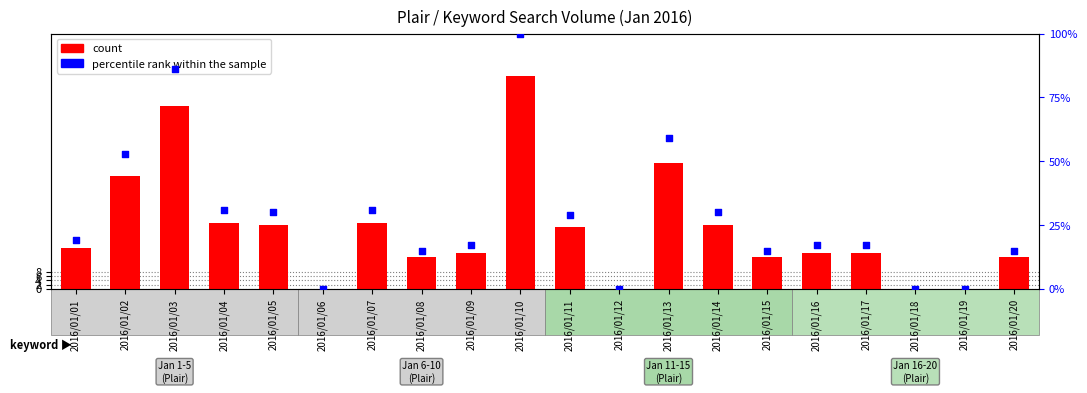

Which series has the widest spread of Y values?

count